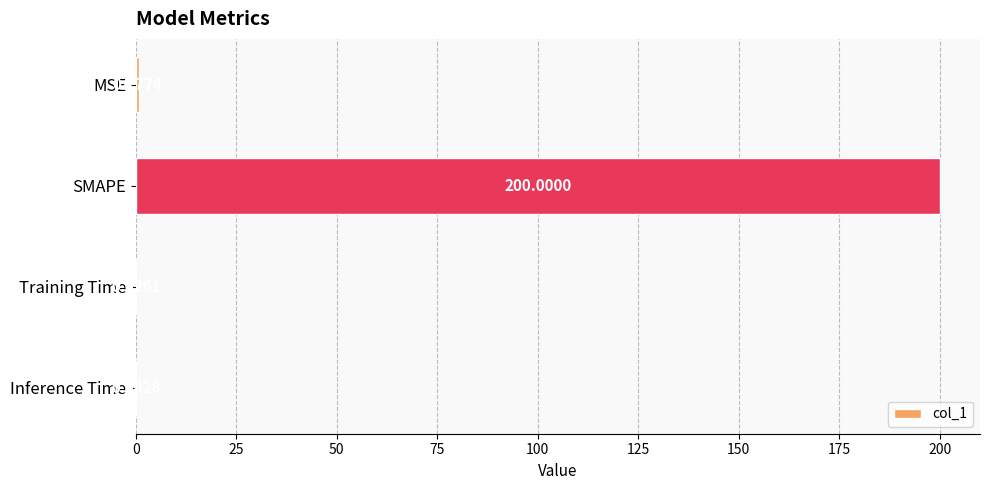

What is the sum of the values at Inference Time and SMAPE?

200.0